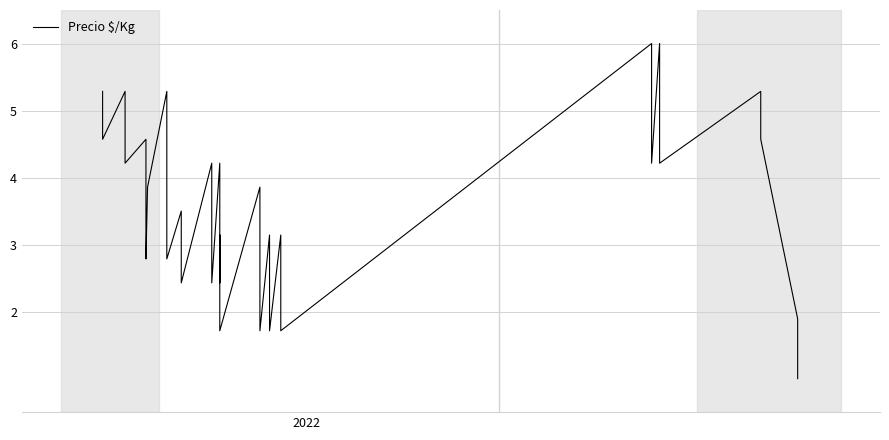

The chart shows a value of 2.7 at 38. True or false?

False